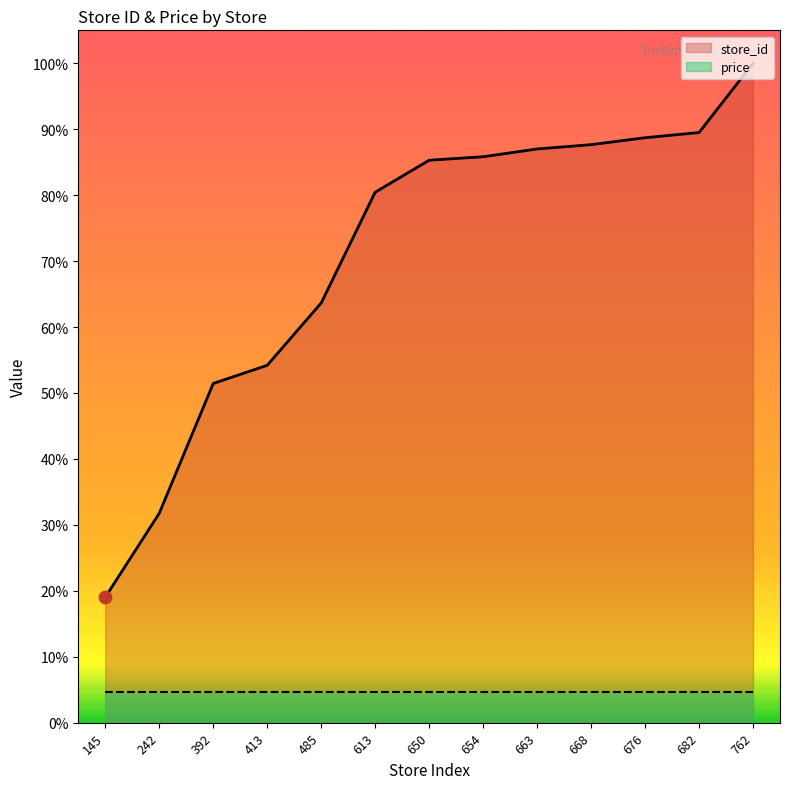

What is the ratio of the value at 242 to the value at 762?

0.3